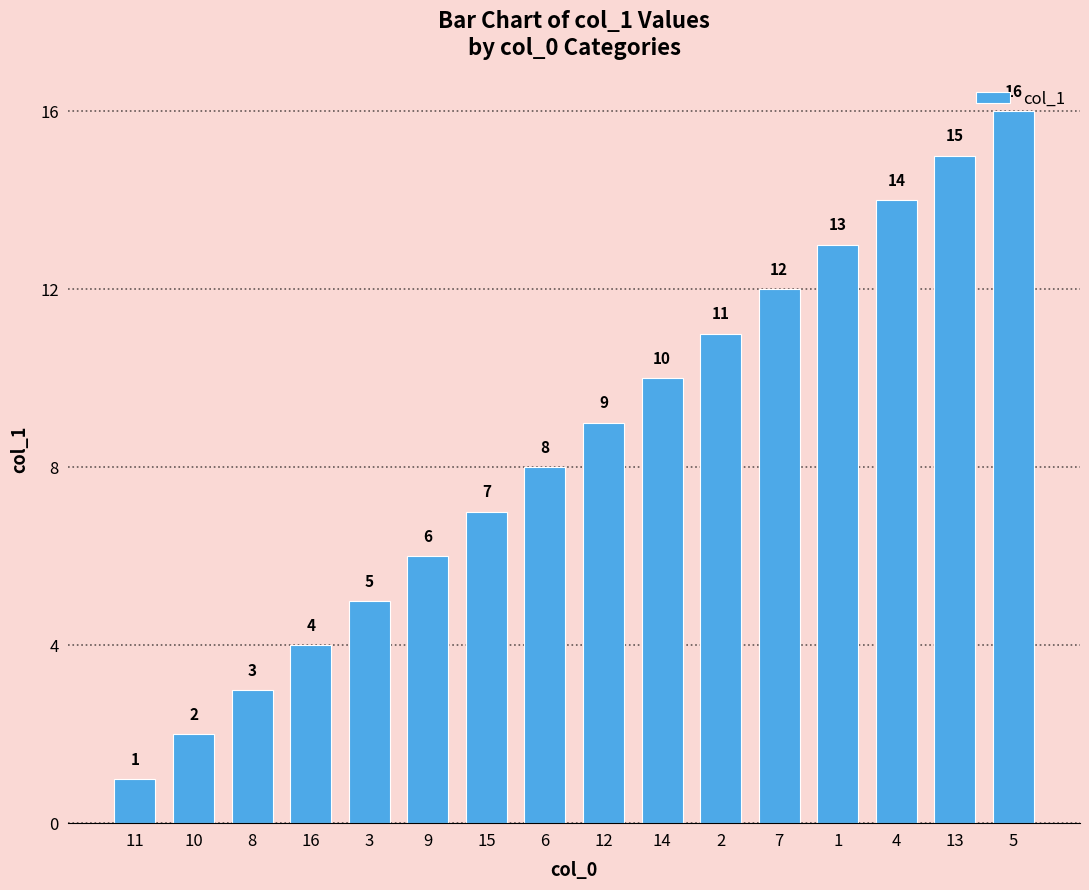

What is the smallest value displayed?

1